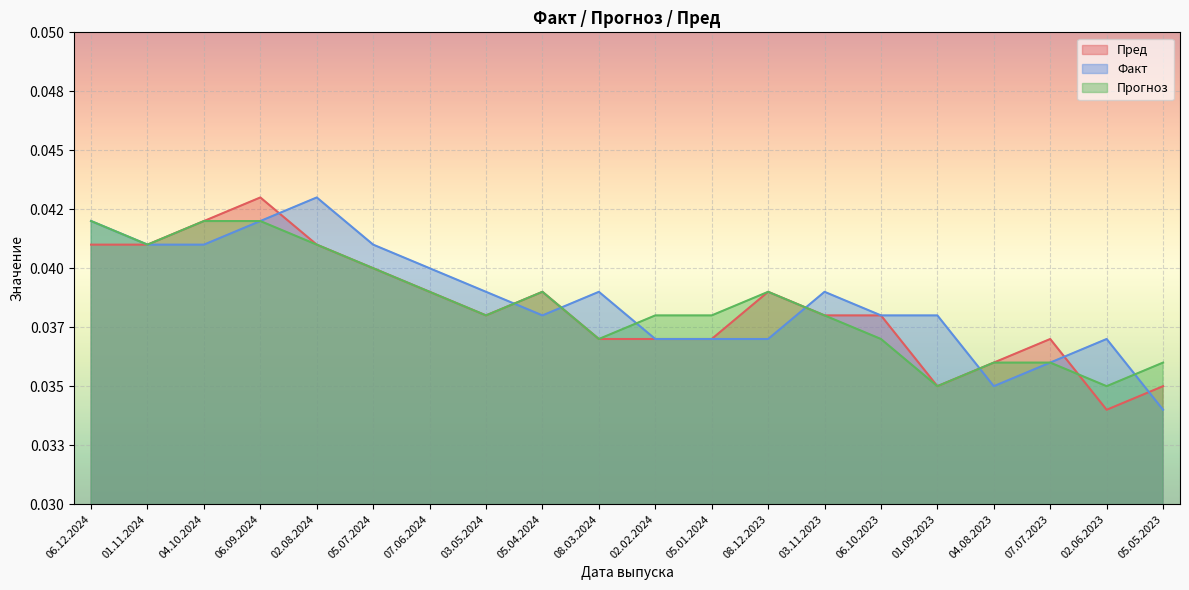

Is the value of Прогноз at 08.03.2024 greater than the value of Факт at 06.12.2024?

No